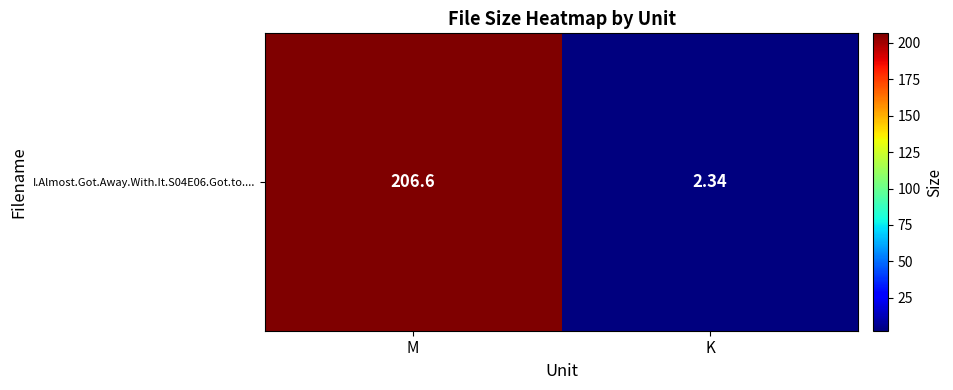

What value does the data have at M?

206.6